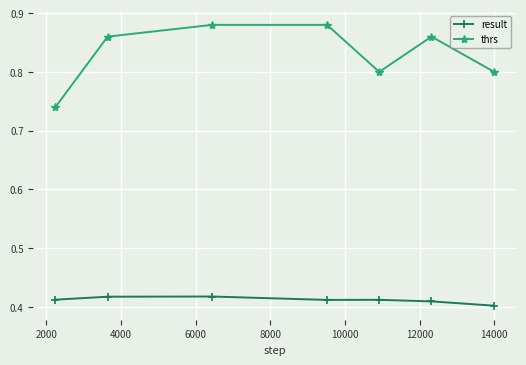

Does the chart have visible grid lines?

Yes